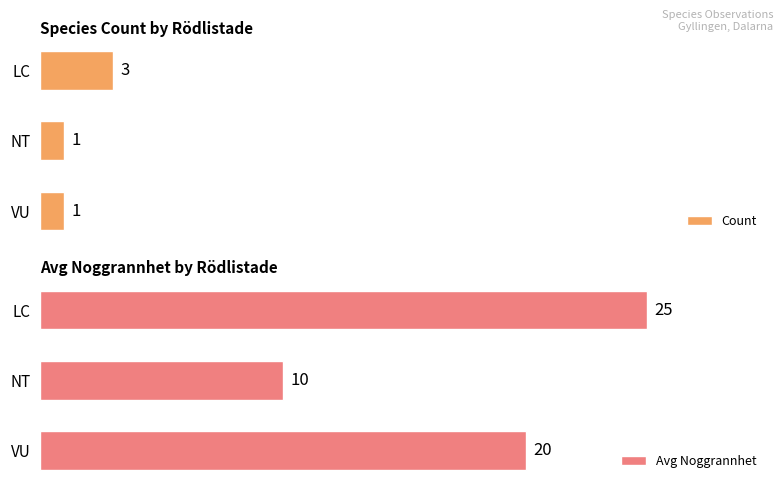

Where is Avg Noggrannhet nearest to the value 17?

VU